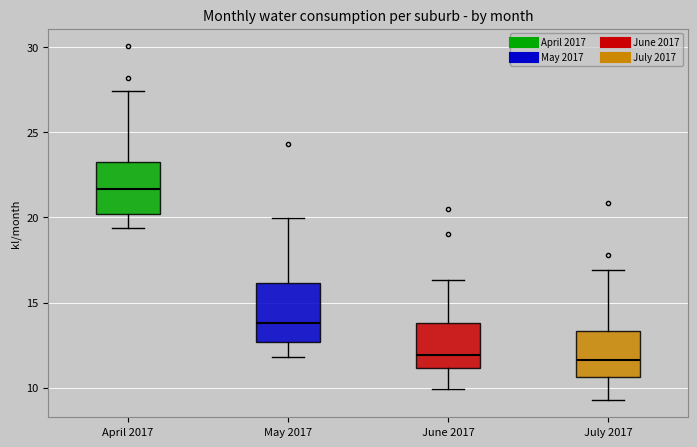

Reading left to right, transcribe this box plot: for each box, give where its median line is, the range the box spans, and where its two whiskers end, as read against the y-axis. The values are not printed on the chart, so give them approximately, as read against the axis.

April 2017: median 21.5, box 20.0 to 23.0, whiskers 19.5 to 27.5
May 2017: median 14.0, box 12.5 to 16.0, whiskers 12.0 to 20.0
June 2017: median 12.0, box 11.0 to 14.0, whiskers 10.0 to 16.5
July 2017: median 11.5, box 10.5 to 13.5, whiskers 9.5 to 17.0